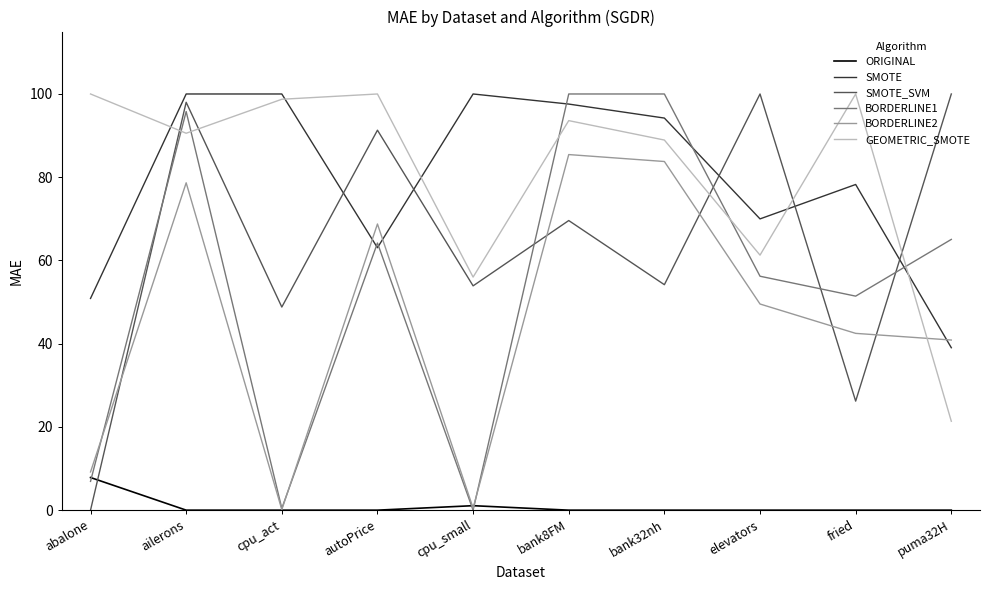

Where is the first local minimum for SMOTE?

autoPrice